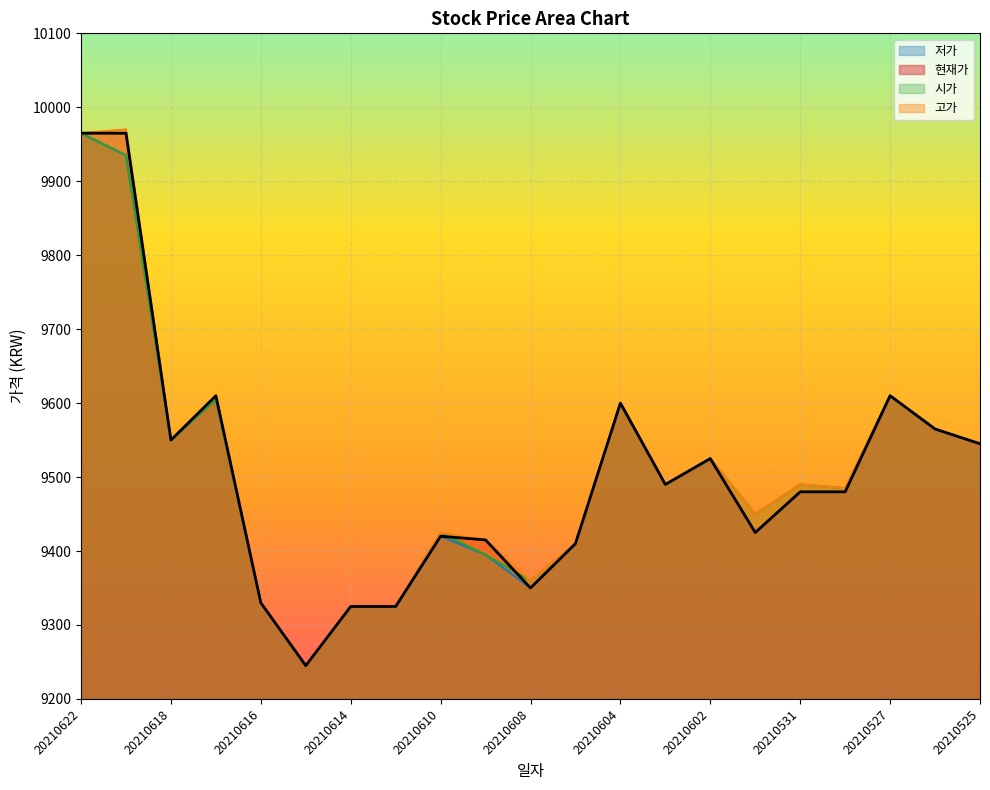

What is the average value of the 현재가 series?

9506